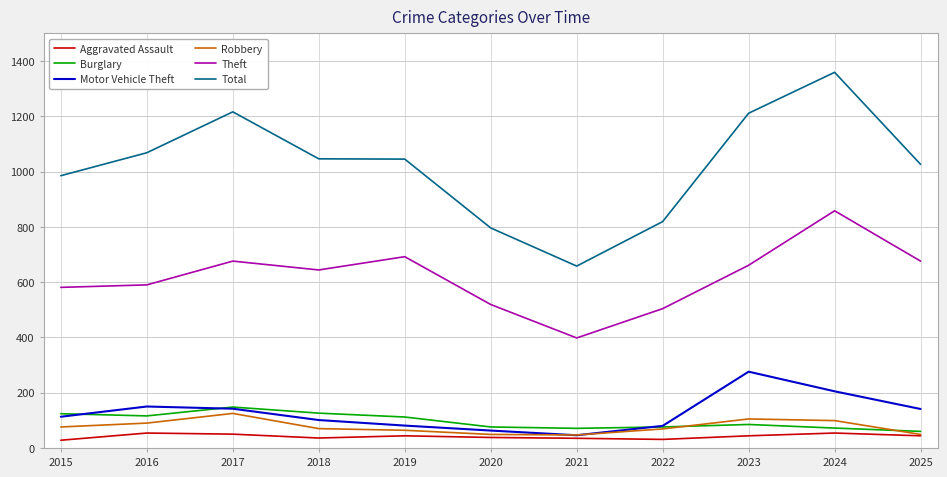

Between 2021 and 2025, which series saw the biggest shift?

Total